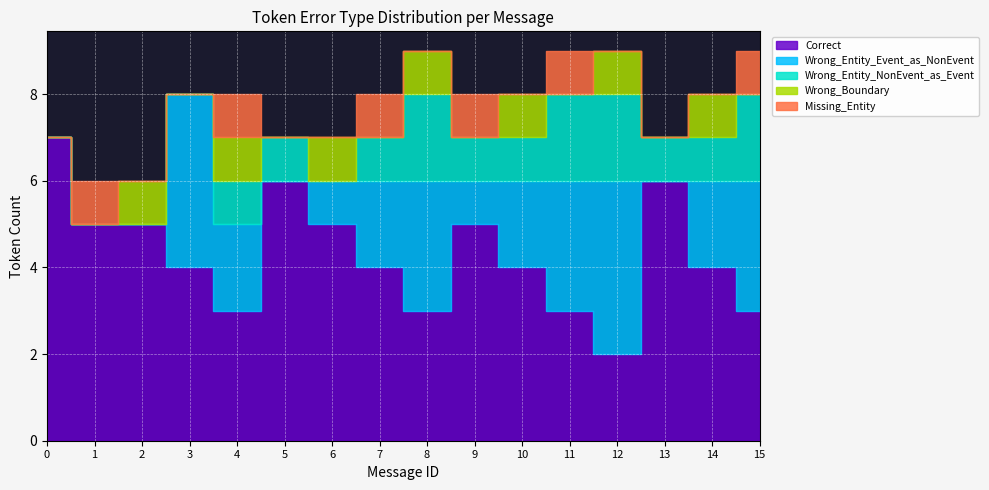

At how many categories does at least one series exceed 0?

16